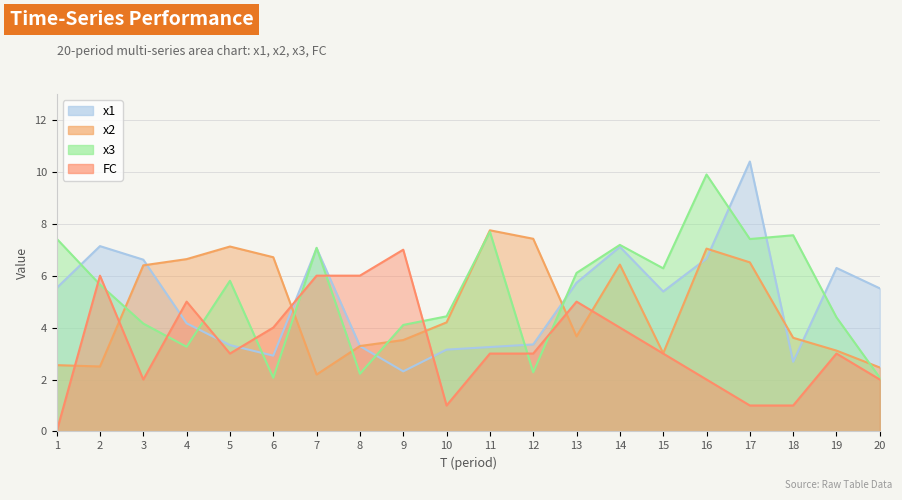

Where does the x2 series first go above 4?

3